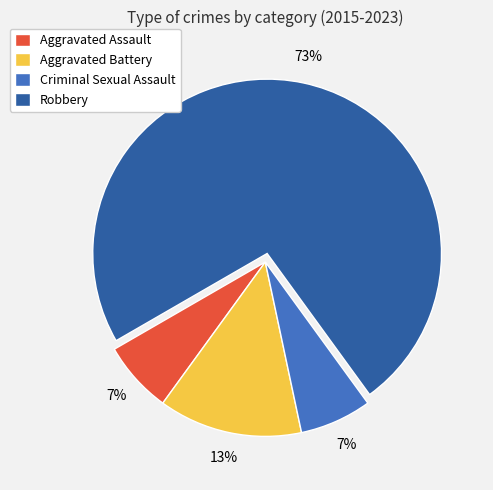

The Criminal Sexual Assault slice represents 7% of the pie. True or false?

True